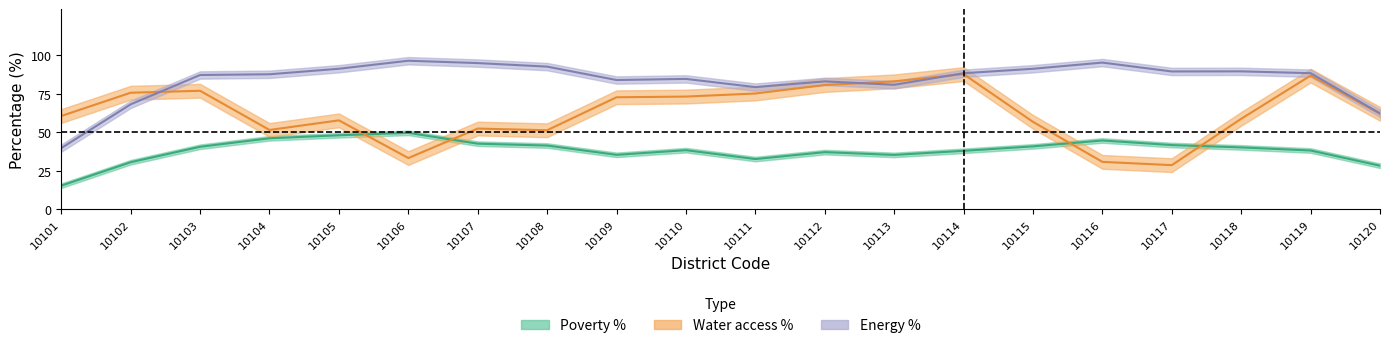

What is the sum of the Energy % values at 10108 and 10113?

173.6